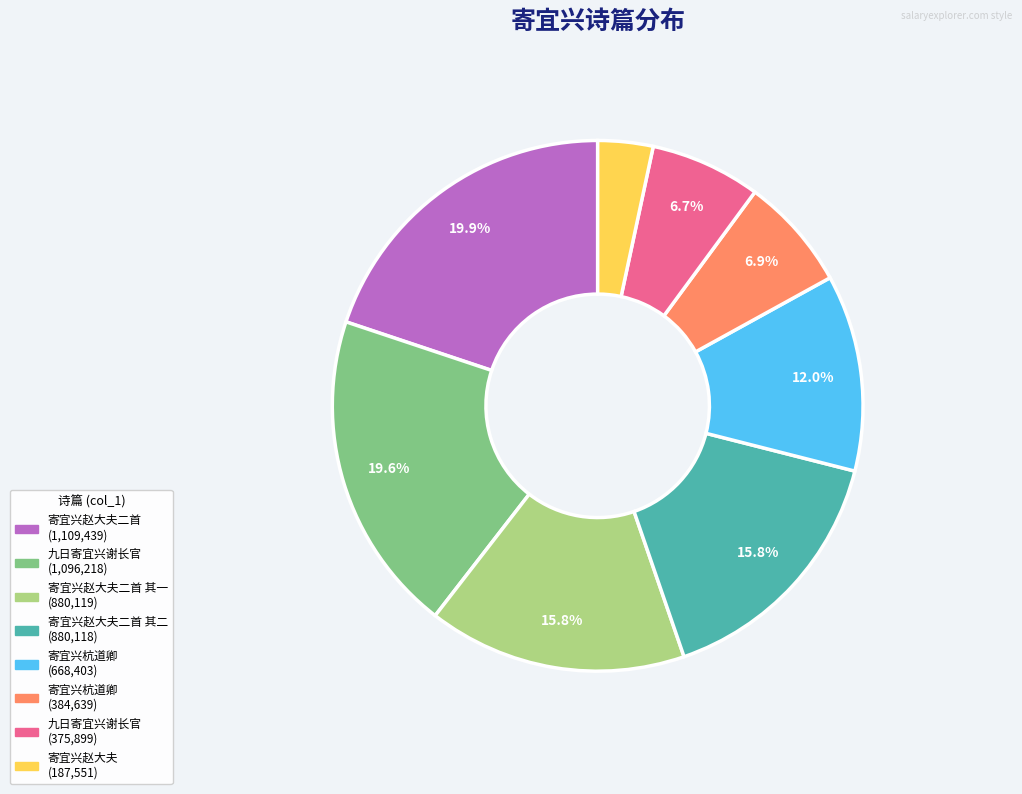

To the nearest percent, what is the average slice percentage?

12%